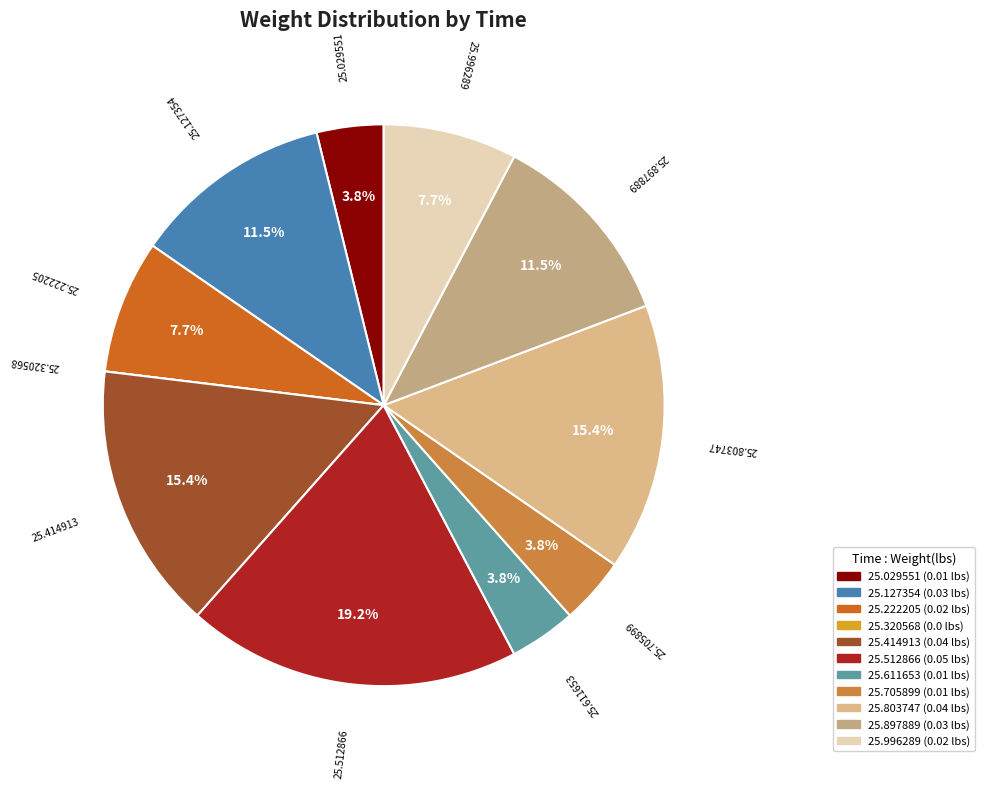

Combined, do 25.414913 and 25.512866 account for over 50%?

No